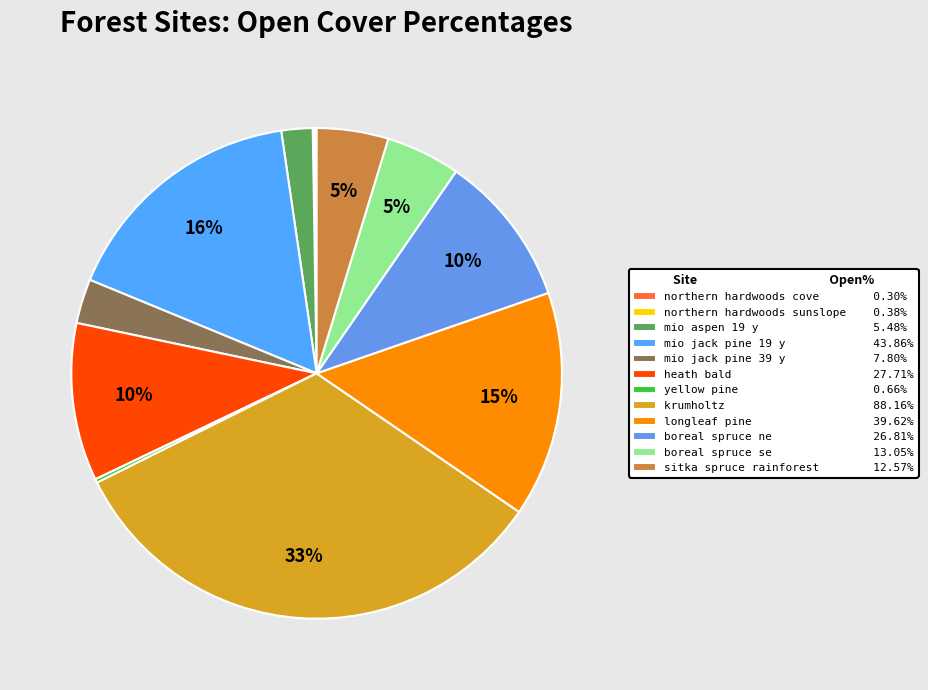

True or false: longleaf pine accounts for 22% of the total.

False